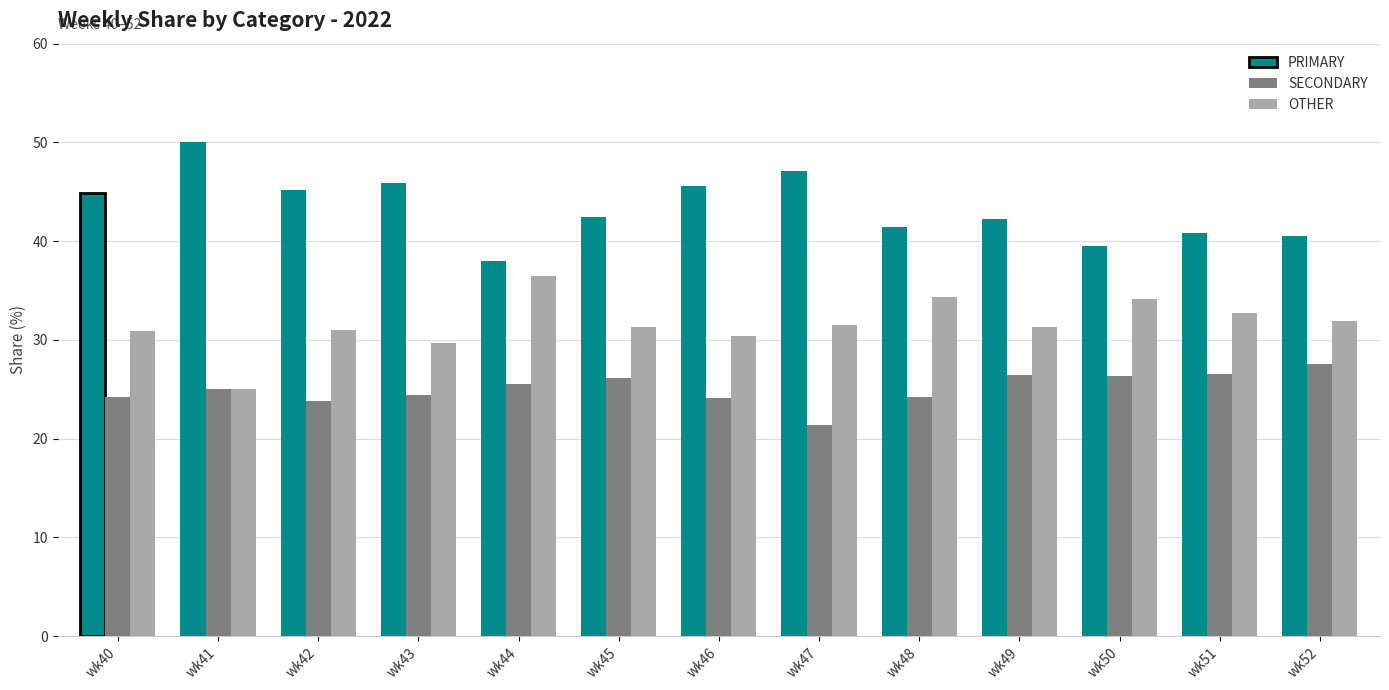

Is it true that OTHER equals 32.8 at wk41?

False